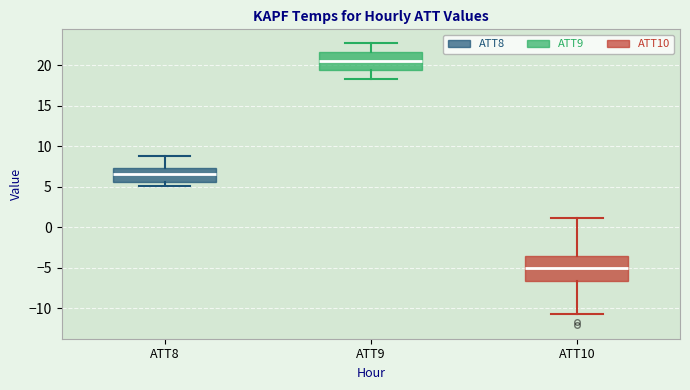

Which box has the highest median line?

ATT9